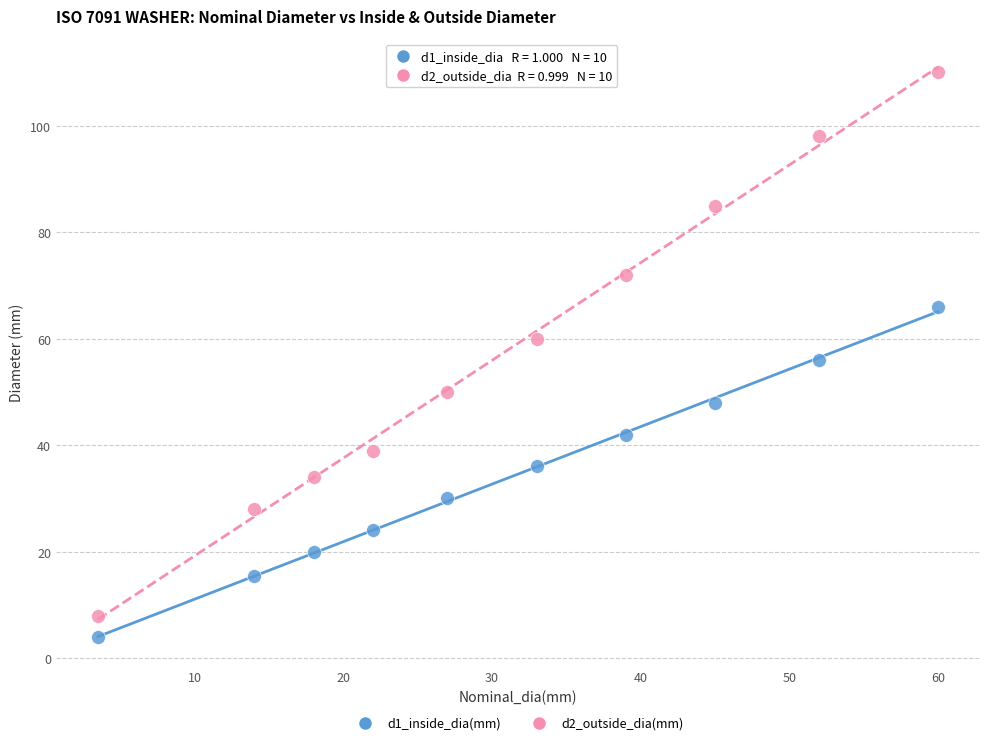

Which series contains the highest Y value?

d2_outside_dia(mm)